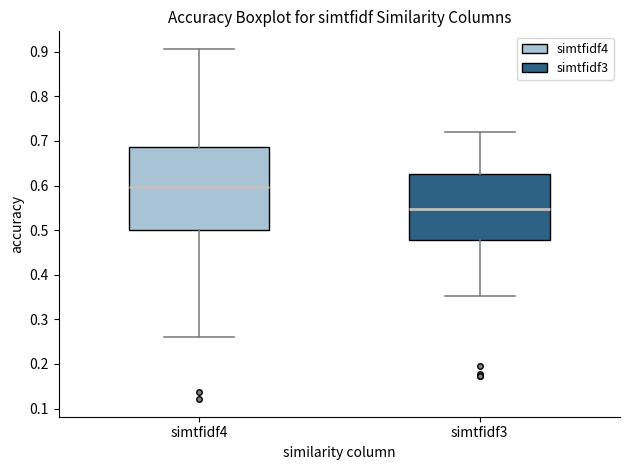

Reading left to right, read every box against the y-axis: the position of its median line, the range the box covers, and the ends of its whiskers. The values are not printed on the chart, so give them approximately, as read against the axis.

simtfidf4: median 0.60, box 0.50 to 0.69, whiskers 0.26 to 0.91
simtfidf3: median 0.55, box 0.48 to 0.62, whiskers 0.35 to 0.72